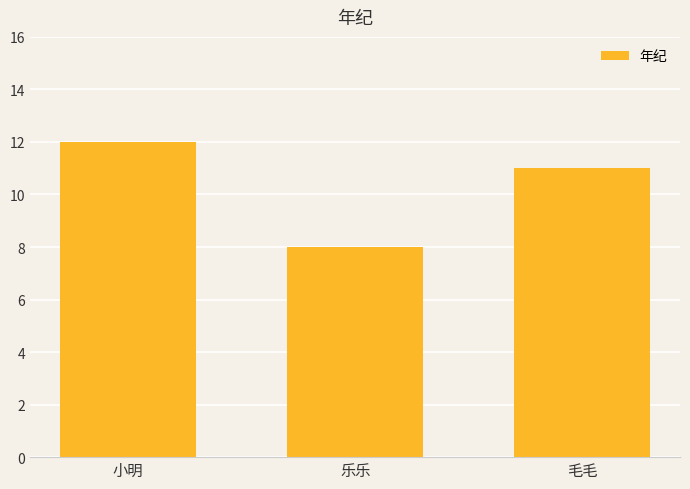

What is the average value?

10